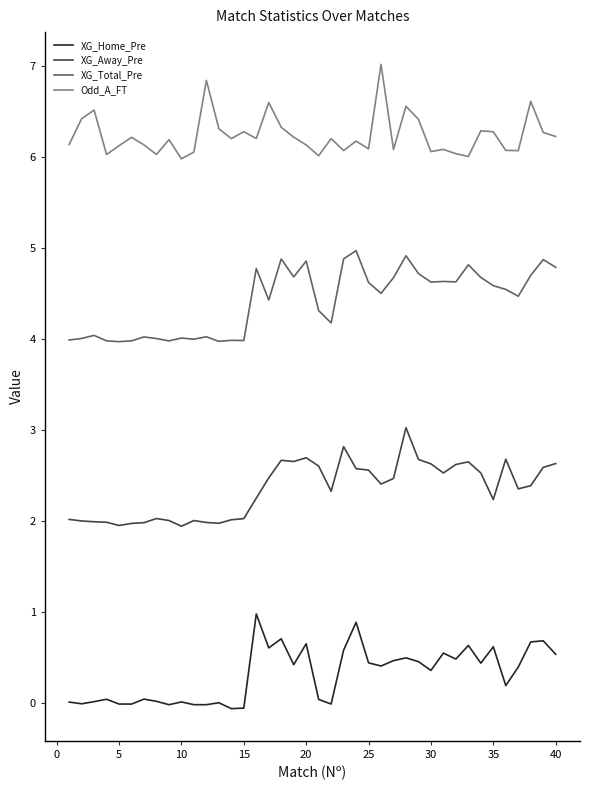

What is the highest value of the XG_Total_Pre series?

5.0